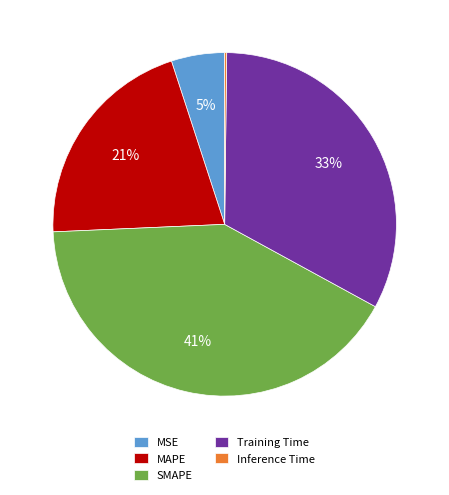

Is the sum of SMAPE and MSE greater than half?

No